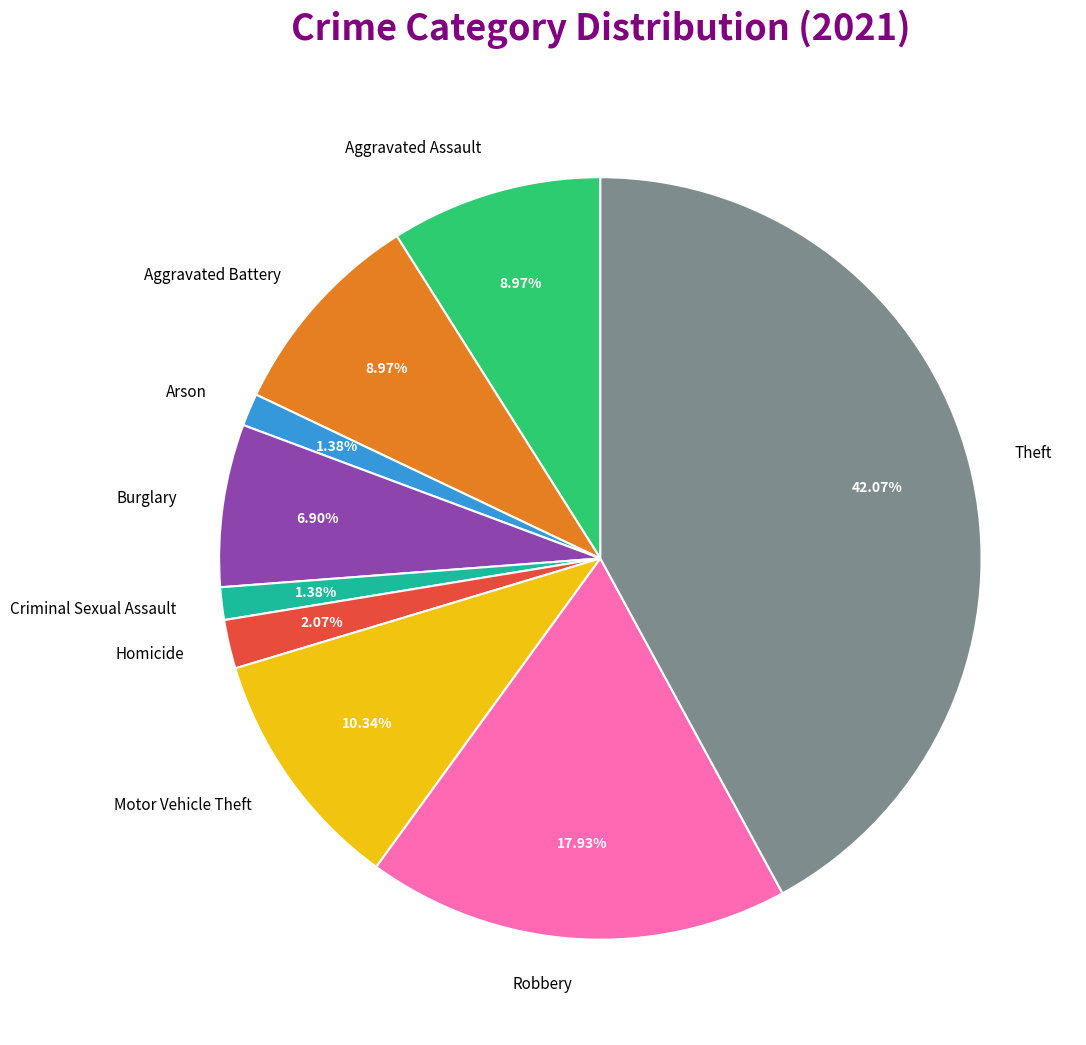

The Arson slice represents 11% of the pie. True or false?

False